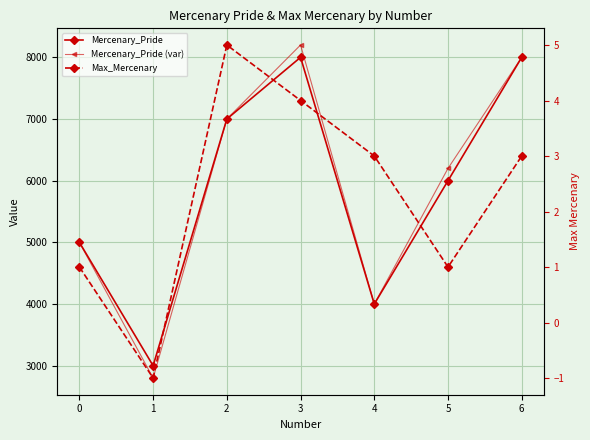

Count the number of categories in the chart.

7